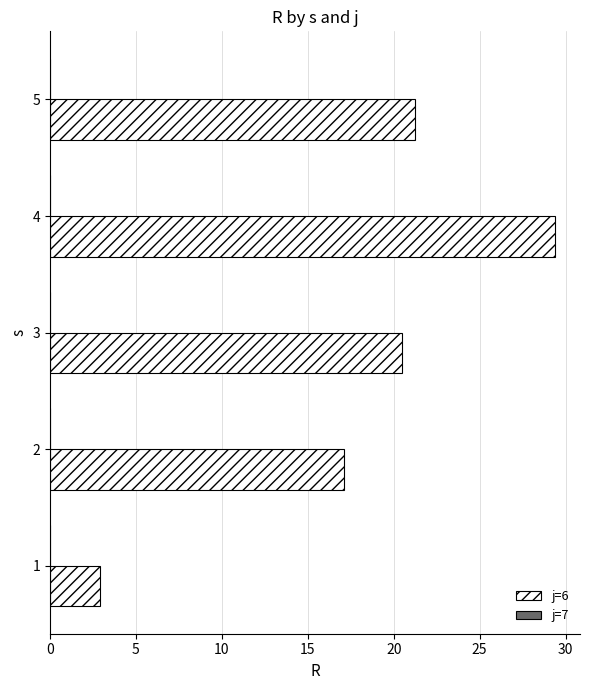

Reading bottom to top, what are all the values shown in this chart?

2.9	17.1	20.5	29.4	21.2